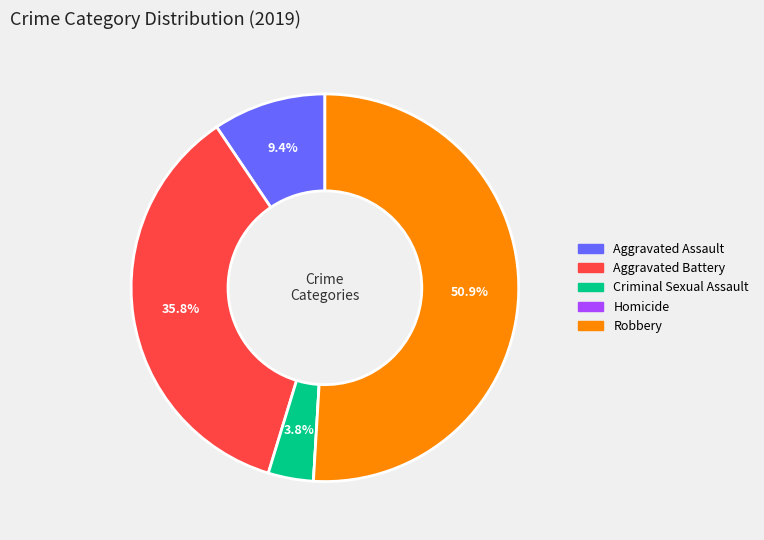

Does Robbery account for over 50% of the chart?

Yes